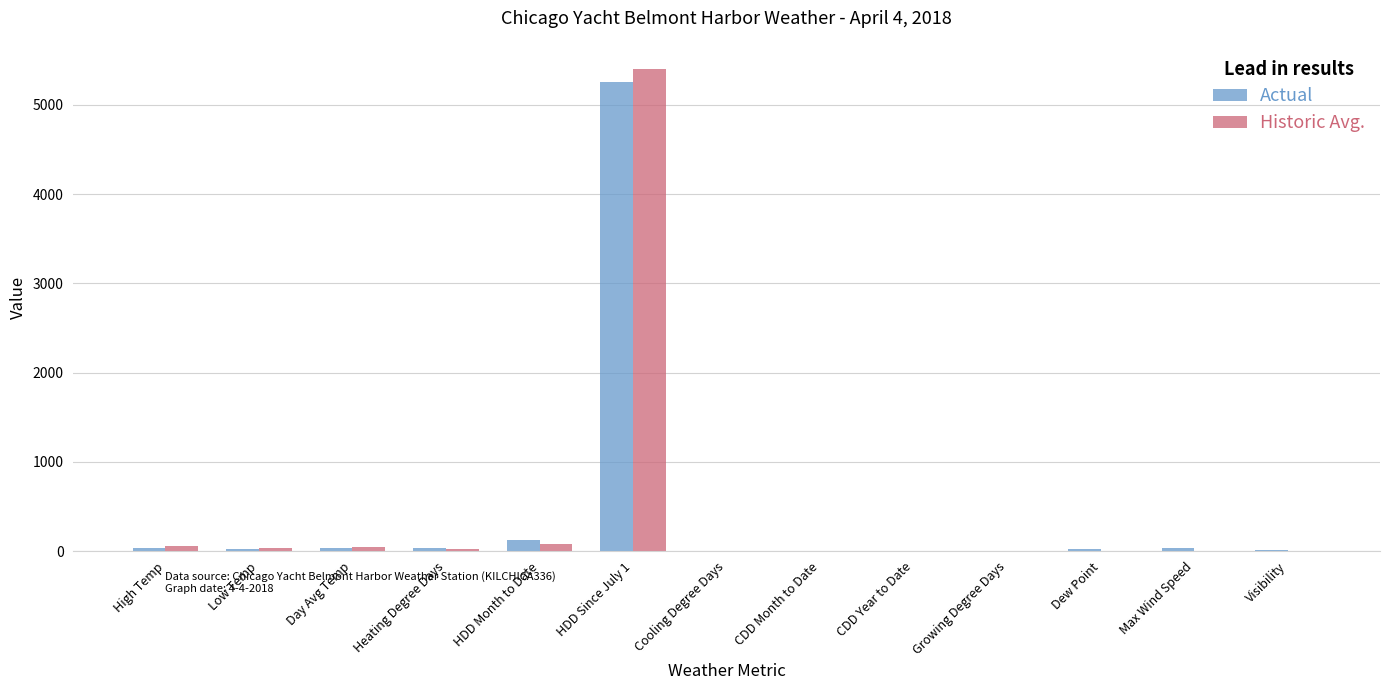

At which category is the sum across all series the highest?

HDD Since July 1